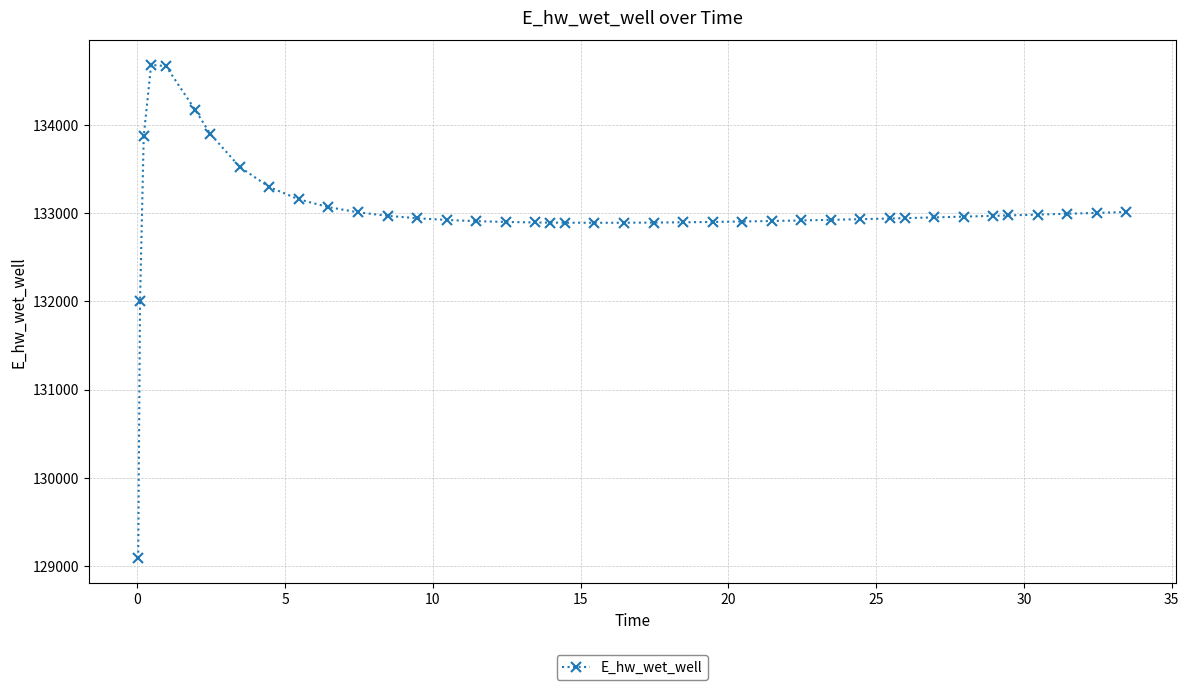

How many data points are above 132942?

20